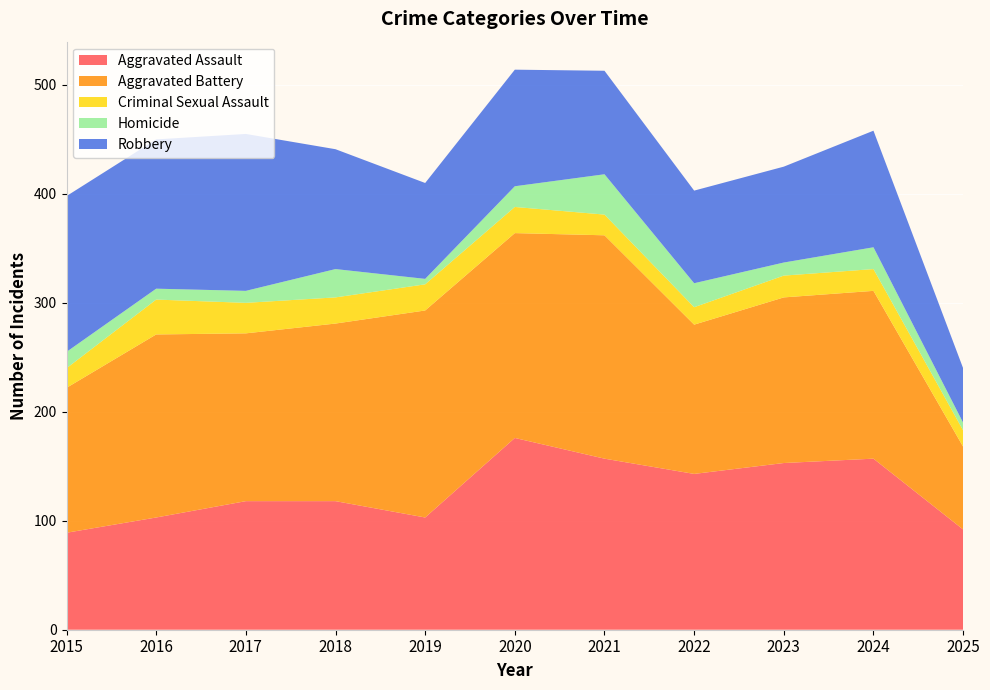

Reading left to right, transcribe all the data shown in this chart.

Aggravated Assault: 89	103	118	118	103	176	157	143	153	157	92
Aggravated Battery: 133	168	154	163	190	188	205	137	152	154	76
Criminal Sexual Assault: 18	32	28	24	24	24	19	16	20	20	15
Homicide: 15	10	11	26	5	19	37	22	12	20	7
Robbery: 143	137	144	110	88	107	95	85	88	107	50